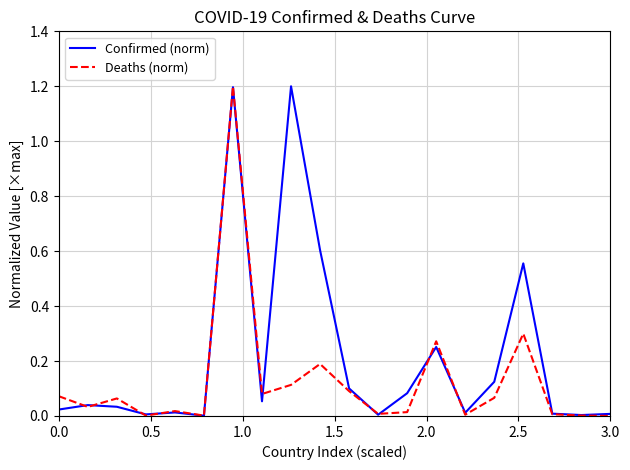

Which series has the largest total across all categories?

Confirmed (norm)